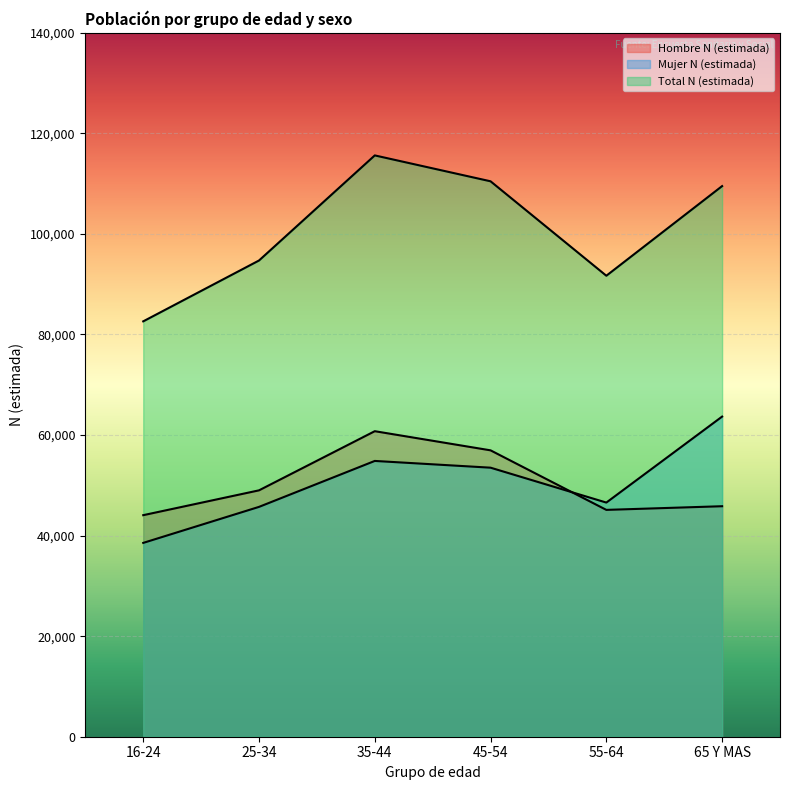

At which label is Total N (estimada) closest to 99118?

25-34